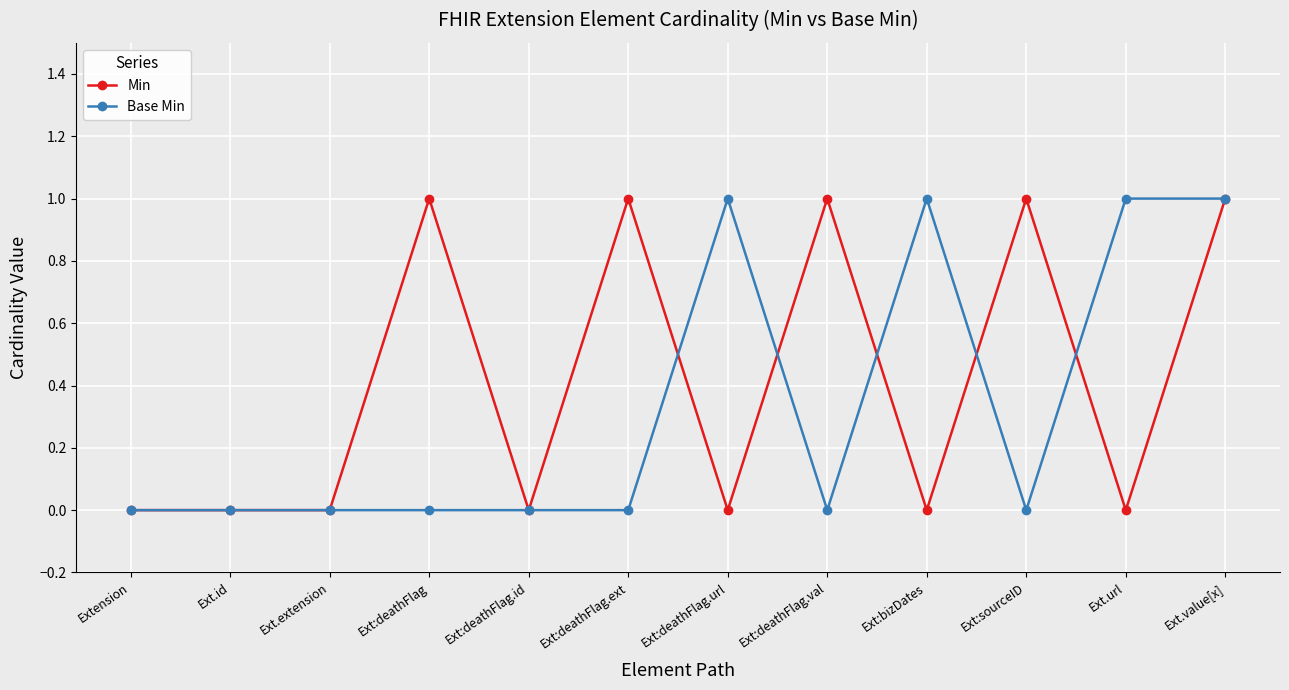

At Ext:deathFlag.ext, list the series in order from largest to smallest.

Min, Base Min